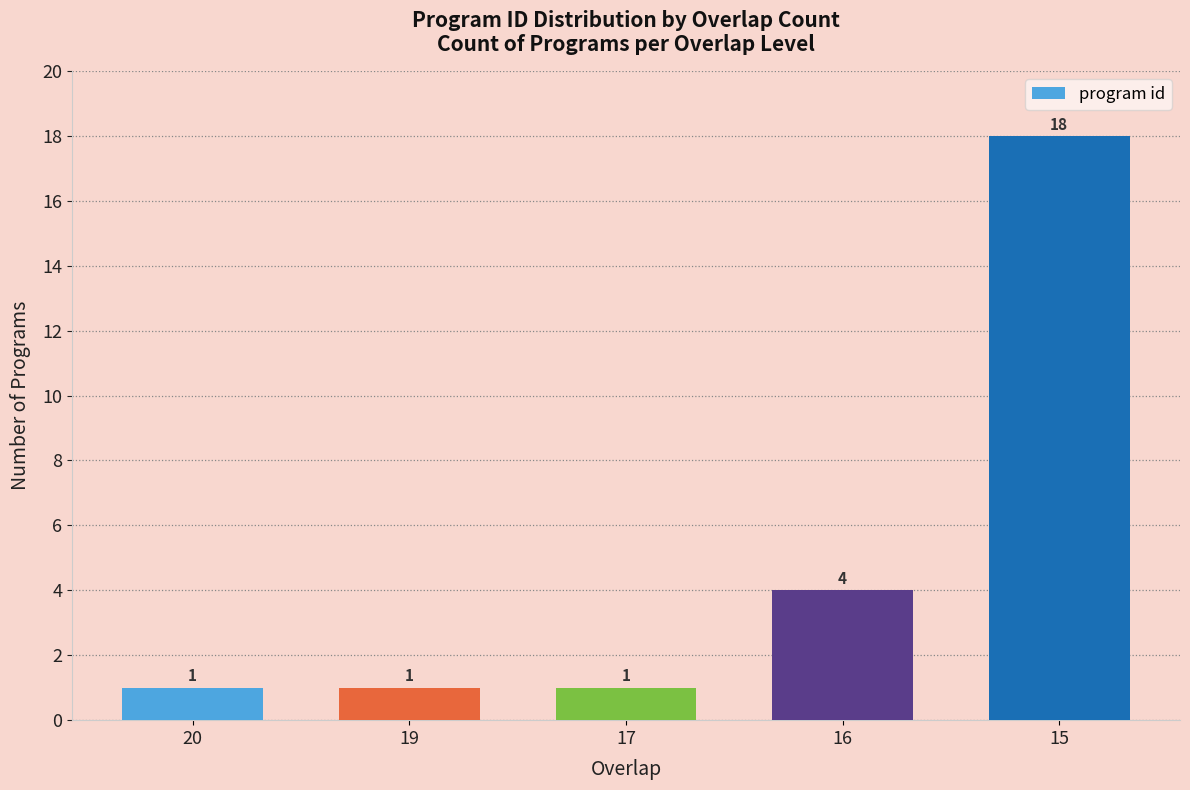

At which category does the chart reach its peak across all series?

15